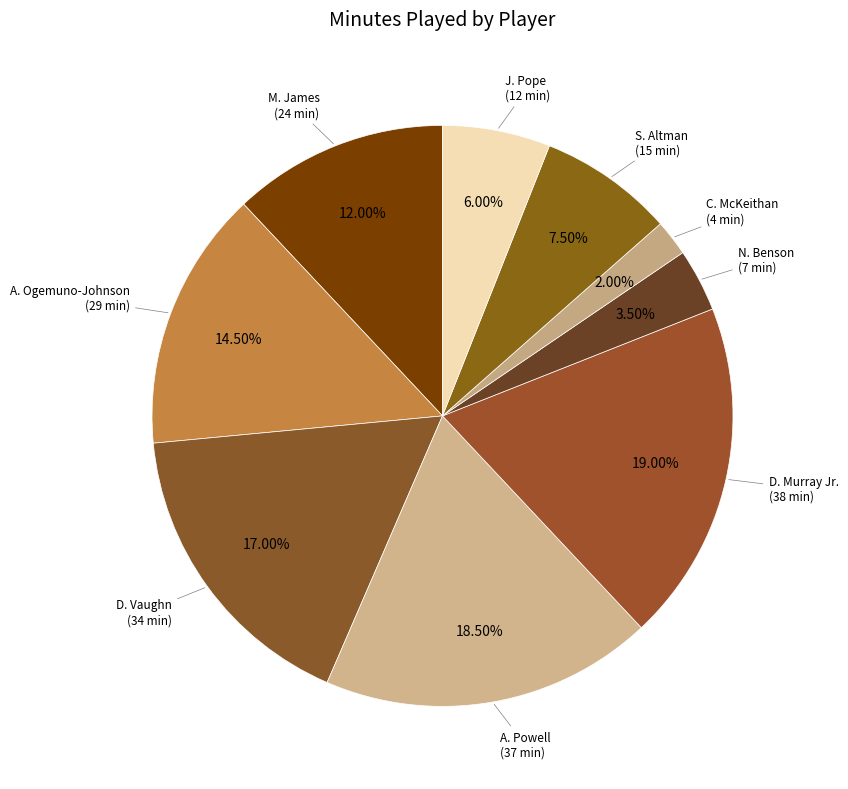

Rank the categories by value from lowest to highest.

C. McKeithan, N. Benson, J. Pope, S. Altman, M. James, A. Ogemuno-Johnson, D. Vaughn, A. Powell, D. Murray Jr.